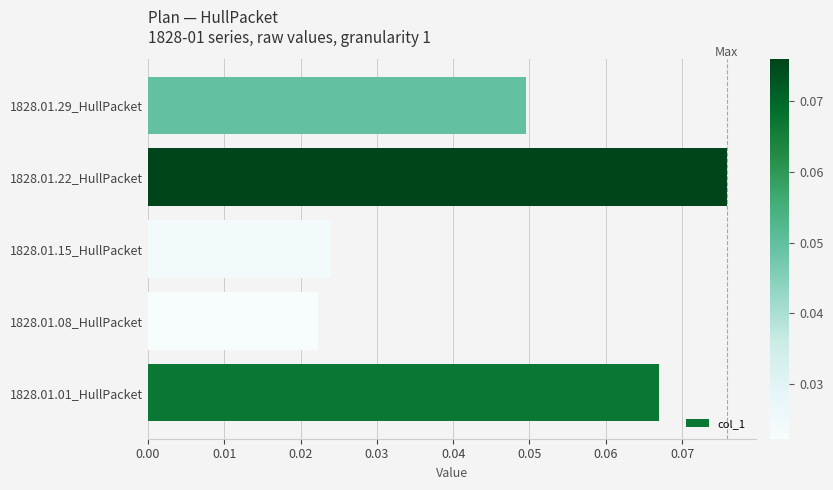

Where is the data nearest to the value 0?

1828.01.08_HullPacket